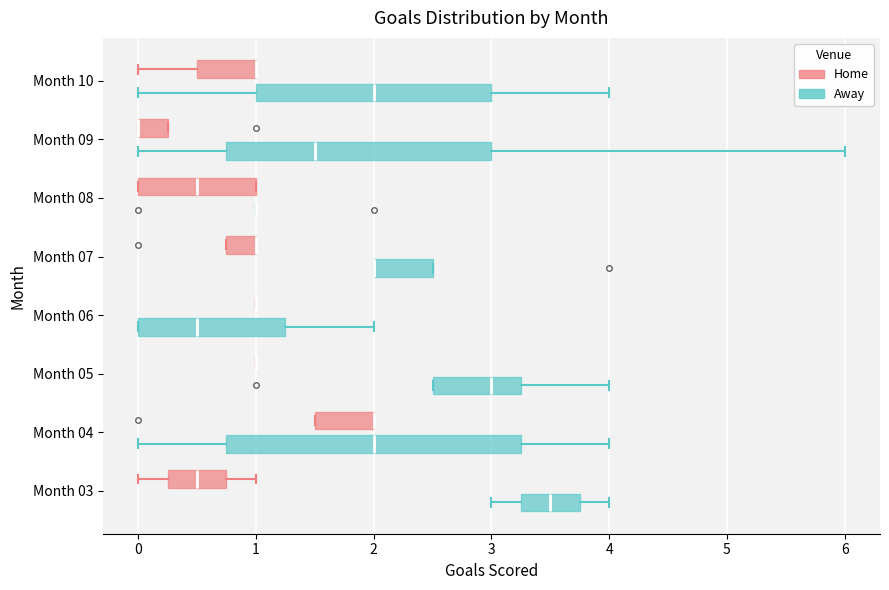

Reading bottom to top, transcribe this box plot: for each box, give where its median line is, the range the box spans, and where its two whiskers end, as read against the x-axis. The values are not printed on the chart, so give them approximately, as read against the axis.

Month 03 (Away): median 3.5, box 3.3 to 3.8, whiskers 3.0 to 4.0
Month 03 (Home): median 0.5, box 0.3 to 0.8, whiskers 0.0 to 1.0
Month 04 (Away): median 2.0, box 0.8 to 3.3, whiskers 0.0 to 4.0
Month 04 (Home): median 2.0 (drawn on the box's right edge), box 1.5 to 2.0, whiskers 1.5 to 2.0
Month 05 (Away): median 3.0, box 2.5 to 3.3, whiskers 2.5 to 4.0
Month 05 (Home): box collapsed to a line at 1.0, whiskers 1.0 to 1.0
Month 06 (Away): median 0.5, box 0.0 to 1.3, whiskers 0.0 to 2.0
Month 06 (Home): box collapsed to a line at 1.0, whiskers 1.0 to 1.0
Month 07 (Away): median 2.0 (drawn on the box's left edge), box 2.0 to 2.5, whiskers 2.0 to 2.5
Month 07 (Home): median 1.0 (drawn on the box's right edge), box 0.8 to 1.0, whiskers 0.8 to 1.0
Month 08 (Away): box collapsed to a line at 1.0, whiskers 1.0 to 1.0
Month 08 (Home): median 0.5, box 0.0 to 1.0, whiskers 0.0 to 1.0
Month 09 (Away): median 1.5, box 0.8 to 3.0, whiskers 0.0 to 6.0
Month 09 (Home): median 0.0 (drawn on the box's left edge), box 0.0 to 0.3, whiskers 0.0 to 0.3
Month 10 (Away): median 2.0, box 1.0 to 3.0, whiskers 0.0 to 4.0
Month 10 (Home): median 1.0 (drawn on the box's right edge), box 0.5 to 1.0, whiskers 0.0 to 1.0